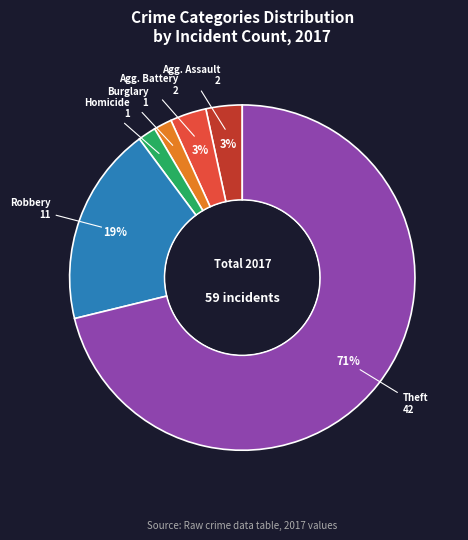

To the nearest percent, what is the difference between the largest and smallest slice percentages?

69%